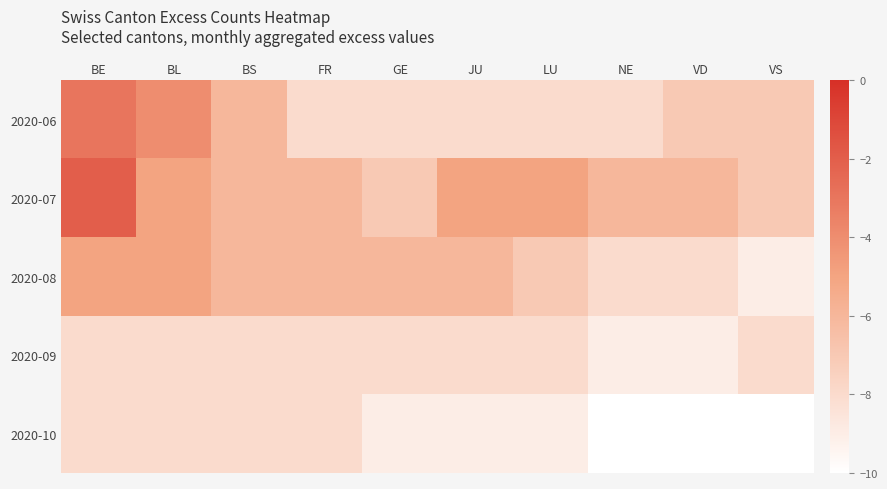

How many categories are shown in the chart?

10